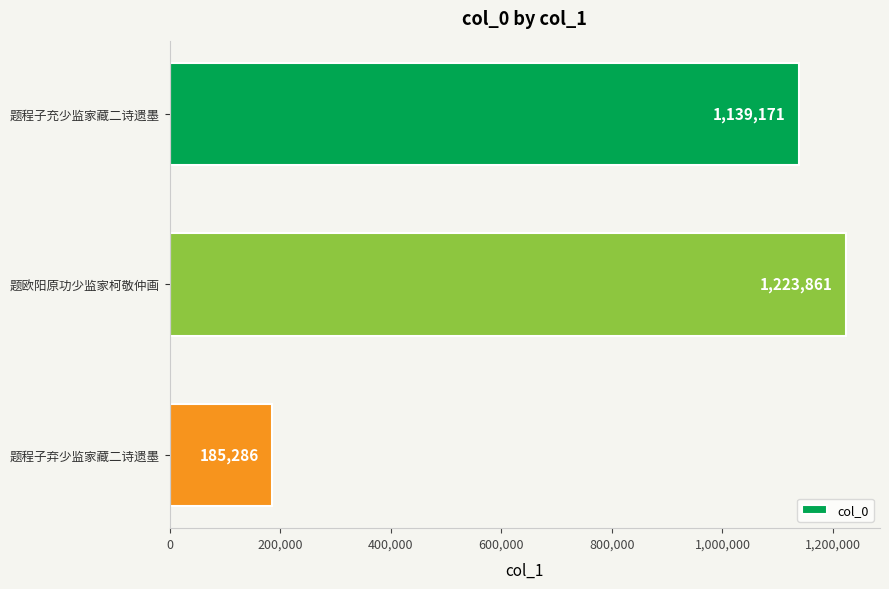

Which has a higher value, 题程子弃少监家藏二诗遗墨 or 题欧阳原功少监家柯敬仲画?

题欧阳原功少监家柯敬仲画